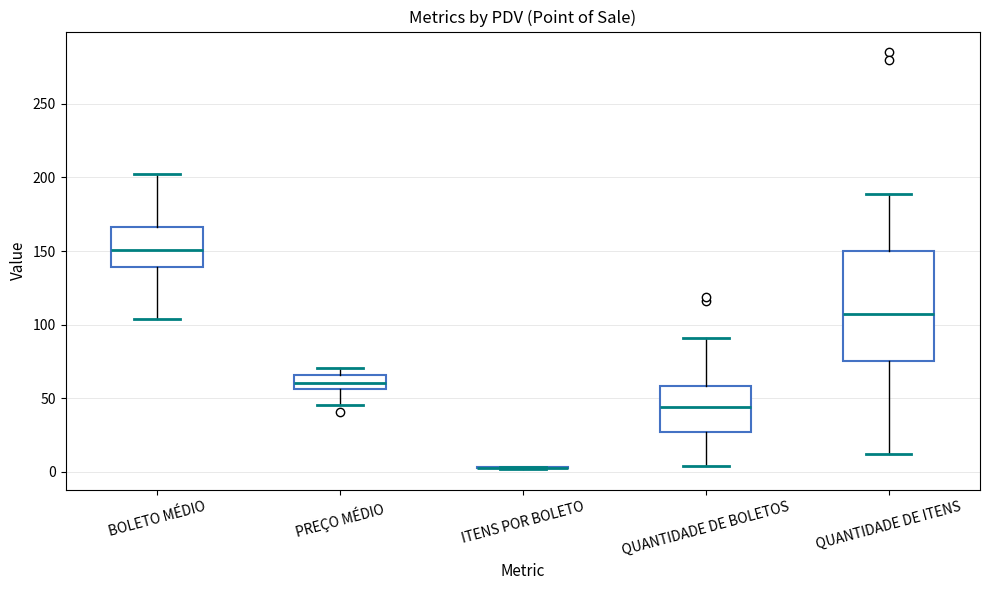

Reading left to right, read every box against the y-axis: the position of its median line, the range the box covers, and the ends of its whiskers. The values are not printed on the chart, so give them approximately, as read against the axis.

BOLETO MÉDIO: median 150, box 140 to 165, whiskers 105 to 200
PREÇO MÉDIO: median 60, box 55 to 65, whiskers 45 to 70
ITENS POR BOLETO: box collapsed to a line at 5, whiskers 0 to 5
QUANTIDADE DE BOLETOS: median 45, box 25 to 60, whiskers 5 to 90
QUANTIDADE DE ITENS: median 110, box 75 to 150, whiskers 10 to 190